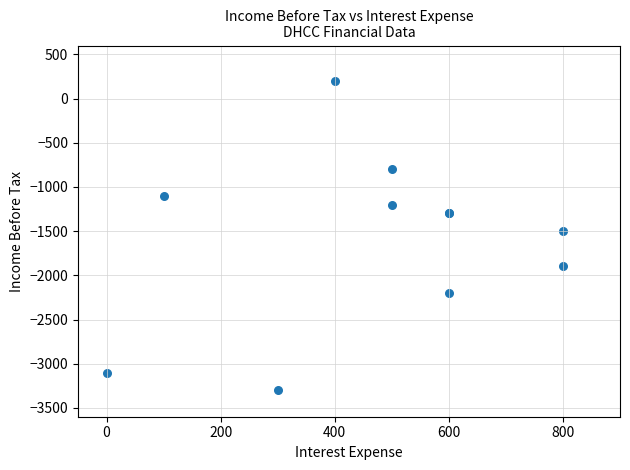

What Y value in the scatter plot is closest to -1550?

-1500